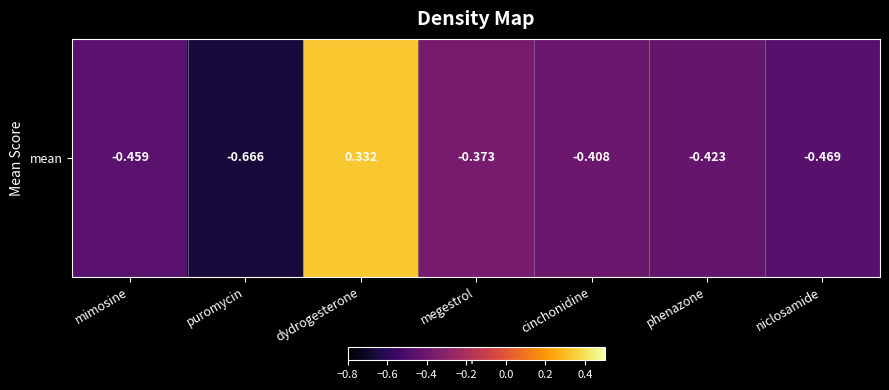

Reading right to left, what are all the values shown in this chart?

niclosamide=-0.5	phenazone=-0.4	cinchonidine=-0.4	megestrol=-0.4	dydrogesterone=0.3	puromycin=-0.7	mimosine=-0.5